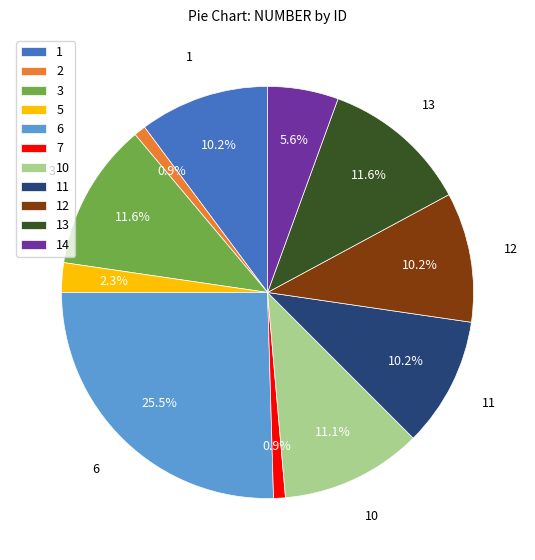

Combined, what portion of the pie is 13 and 10?

22.7%